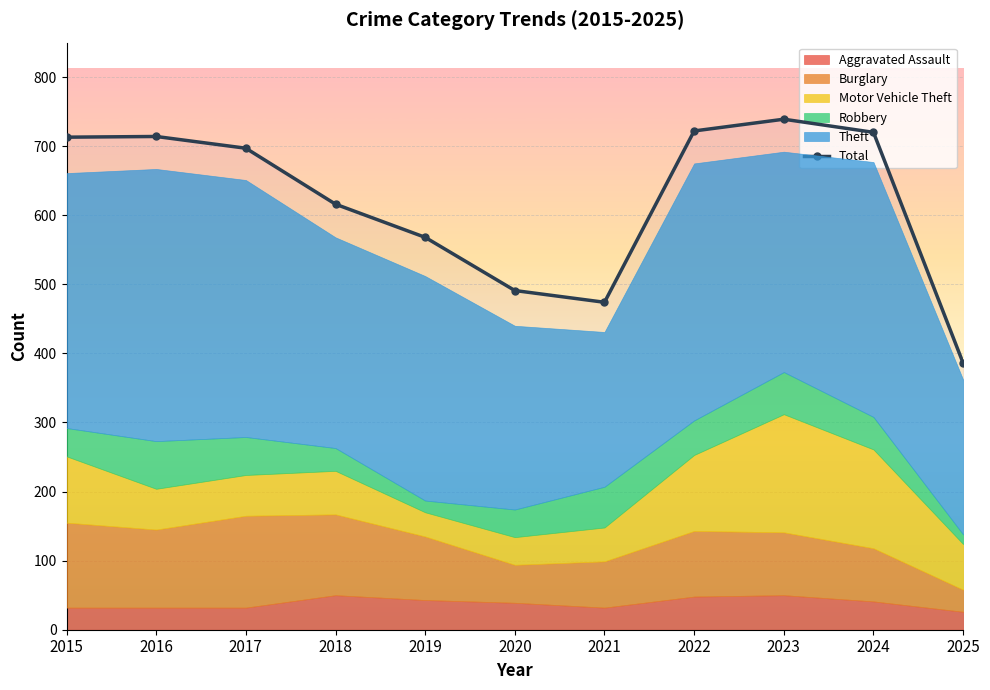

The chart shows a value of 281 at 2022. True or false?

False